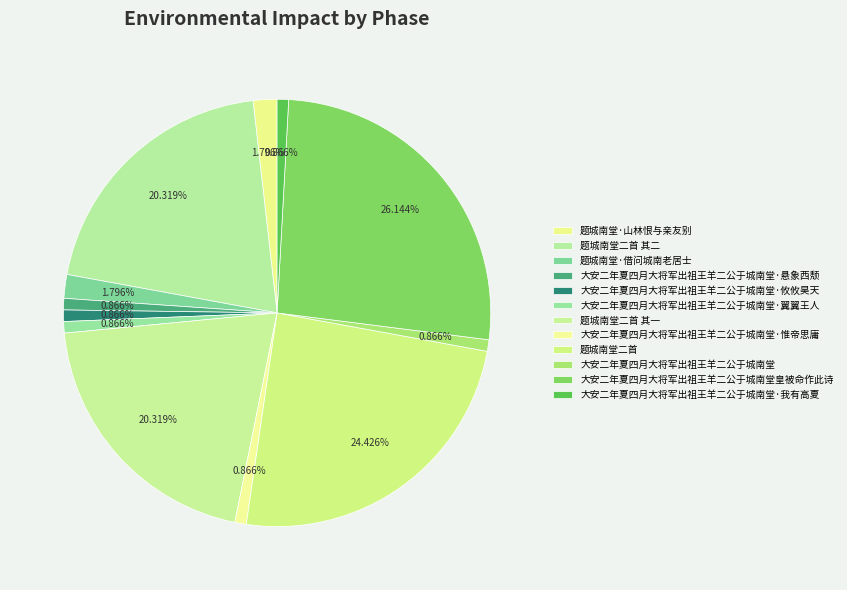

To the nearest percent, what is the difference between the largest and smallest slice percentages?

25%